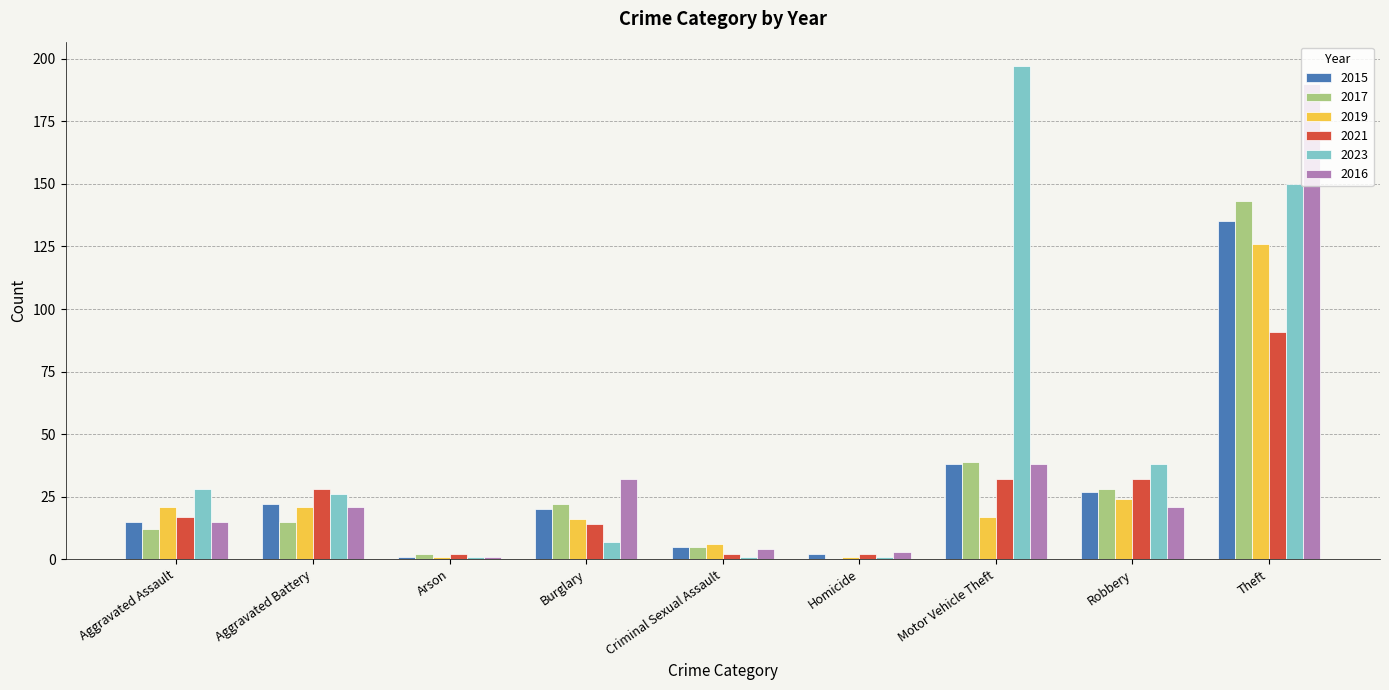

Count the number of data series in this chart.

6